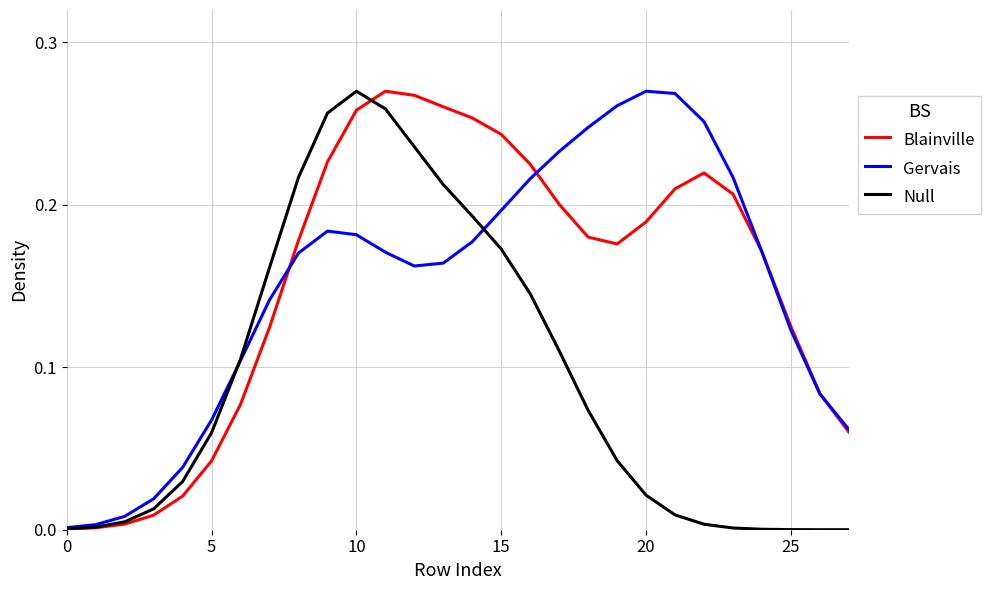

How many lines are shown in the chart?

3